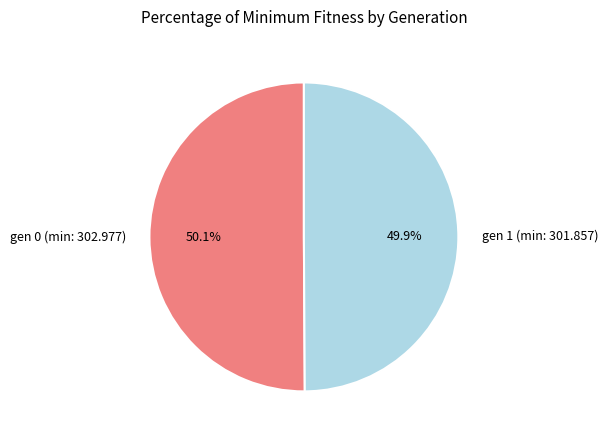

Is there a majority slice in this chart?

Yes